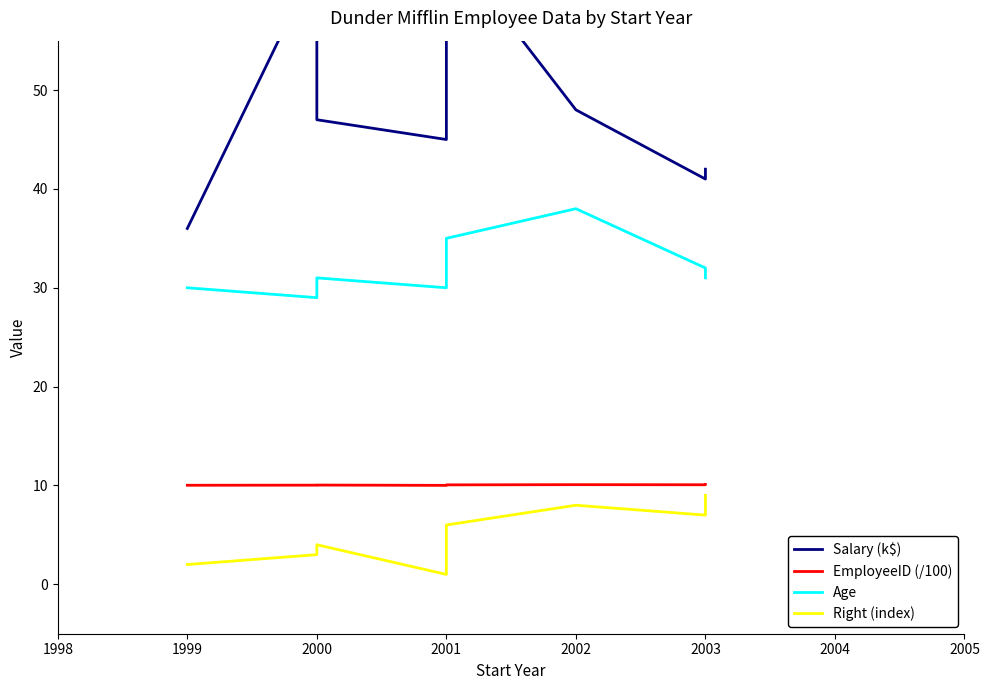

At which category does Age reach its first local peak?

2000